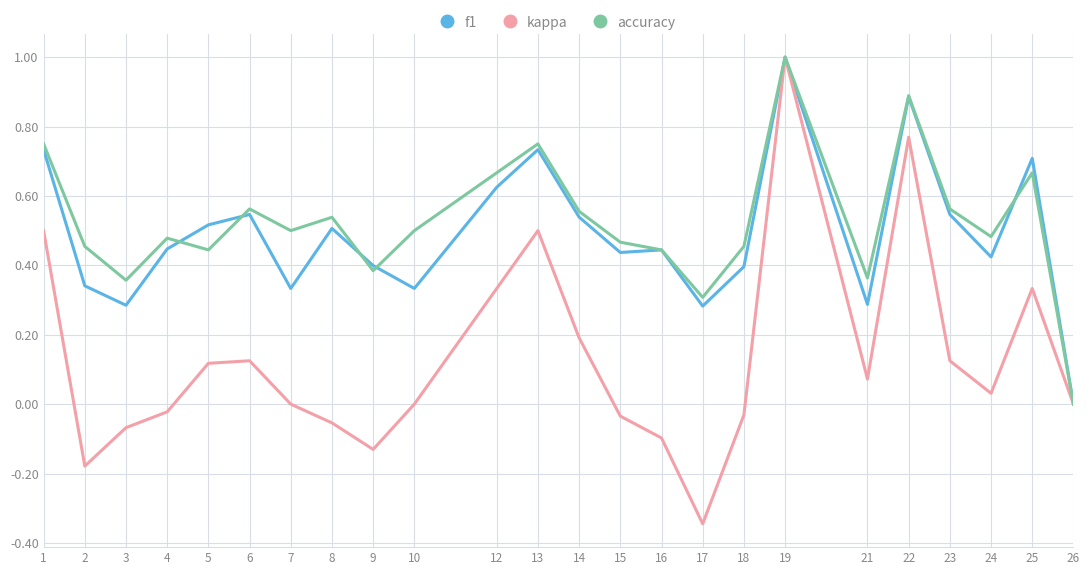

What are all the series names shown in the legend?

f1, kappa, accuracy